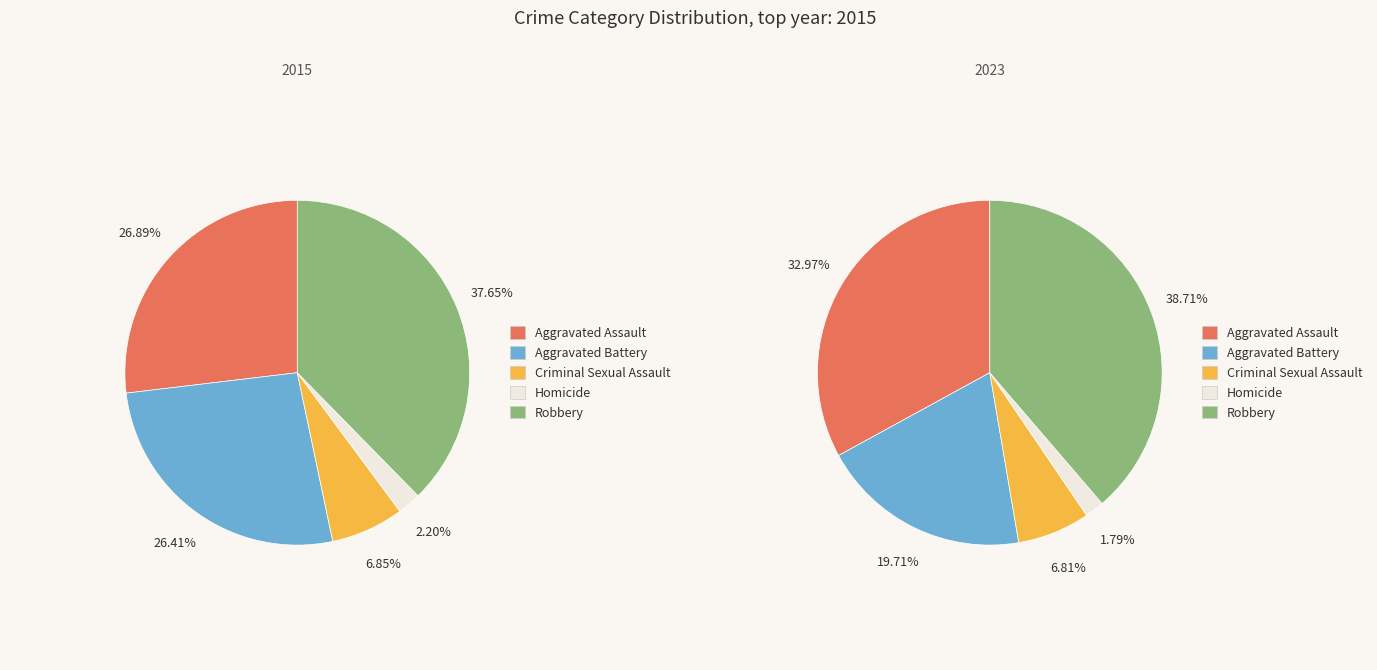

What is the difference between the highest and lowest values at 4?

46